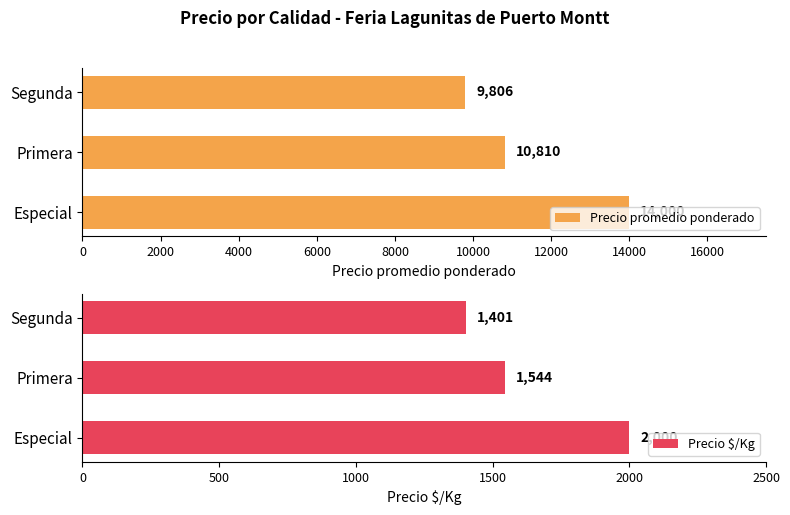

How many bars are there in total?

6